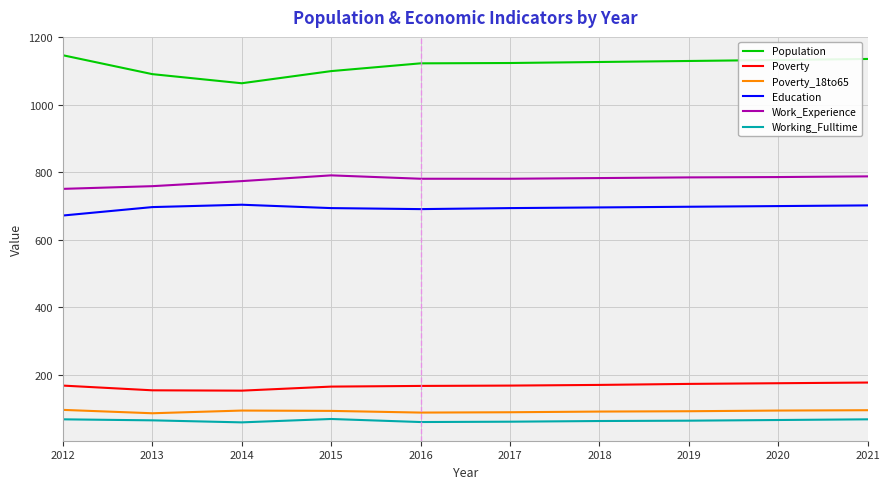

Which series has the largest total across all categories?

Population